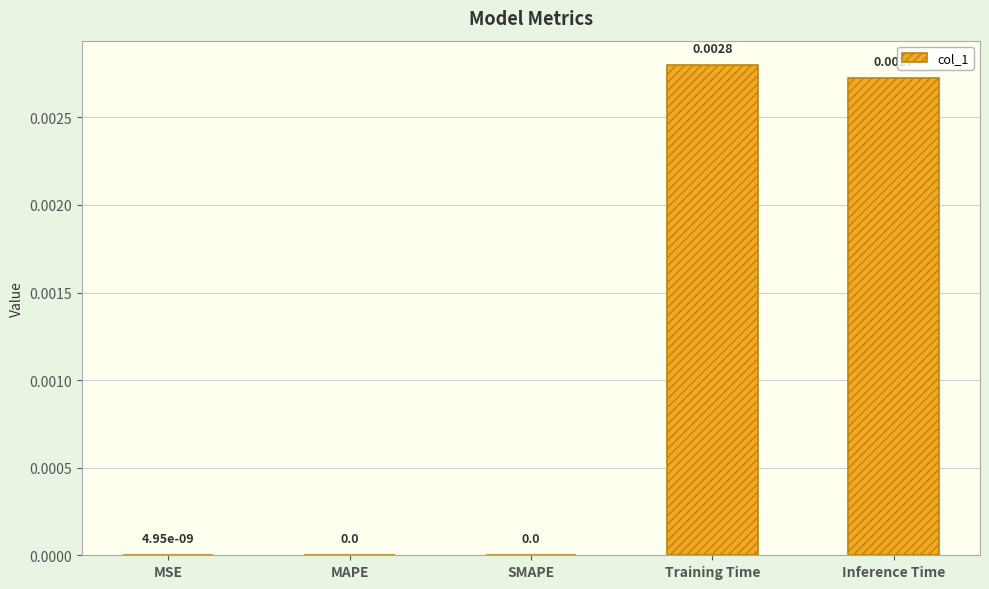

Between Inference Time and SMAPE, which is larger?

Inference Time